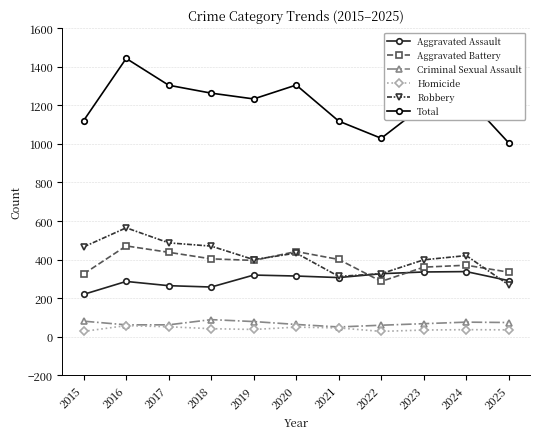

At which category does Total reach its first local peak?

2016